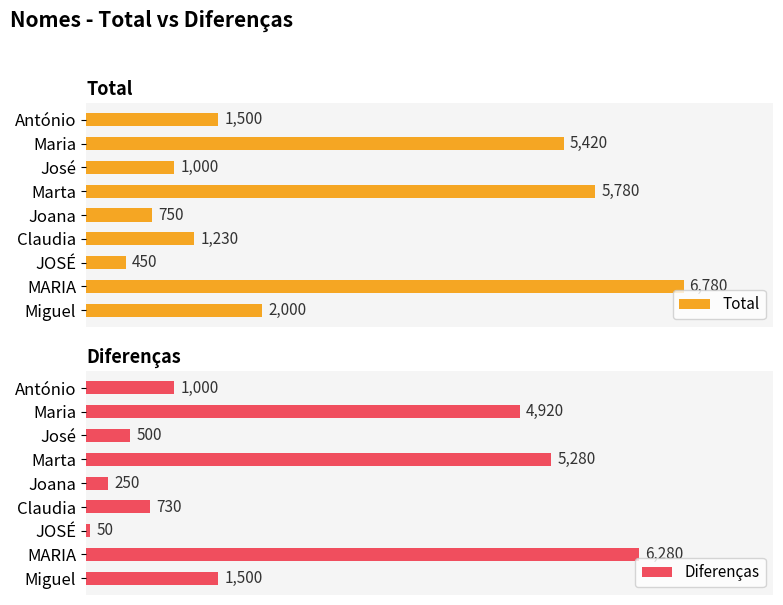

What is the difference between the maximum and second lowest values in the Total series?

6030